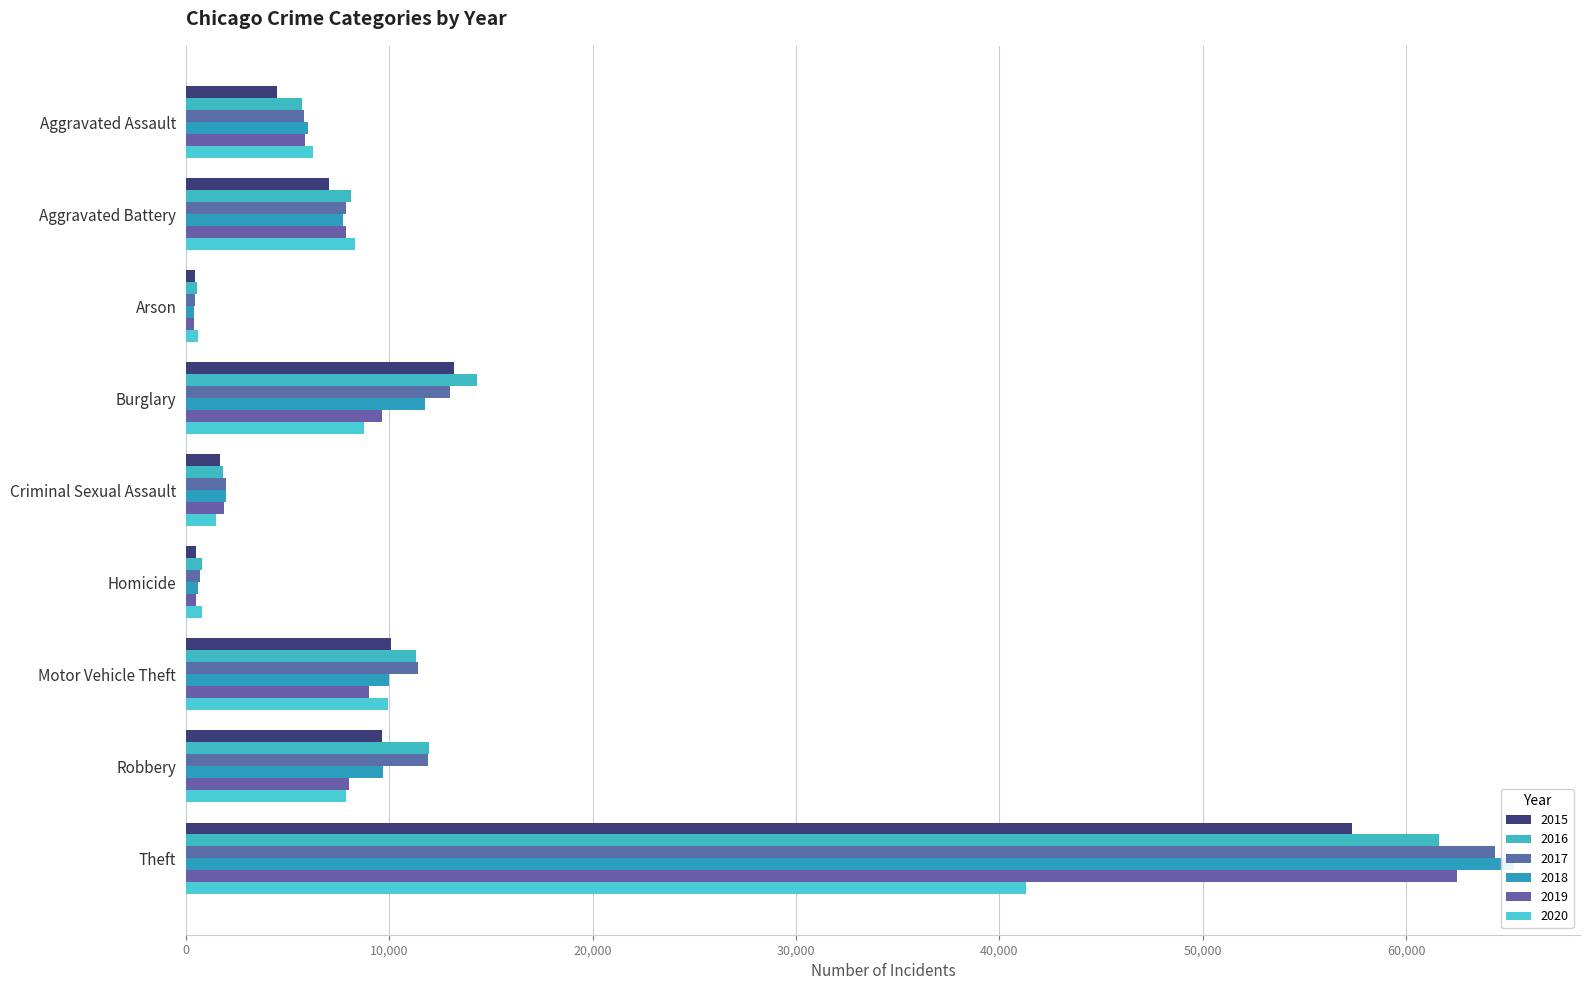

What are all the series names shown in the legend?

2015, 2016, 2017, 2018, 2019, 2020